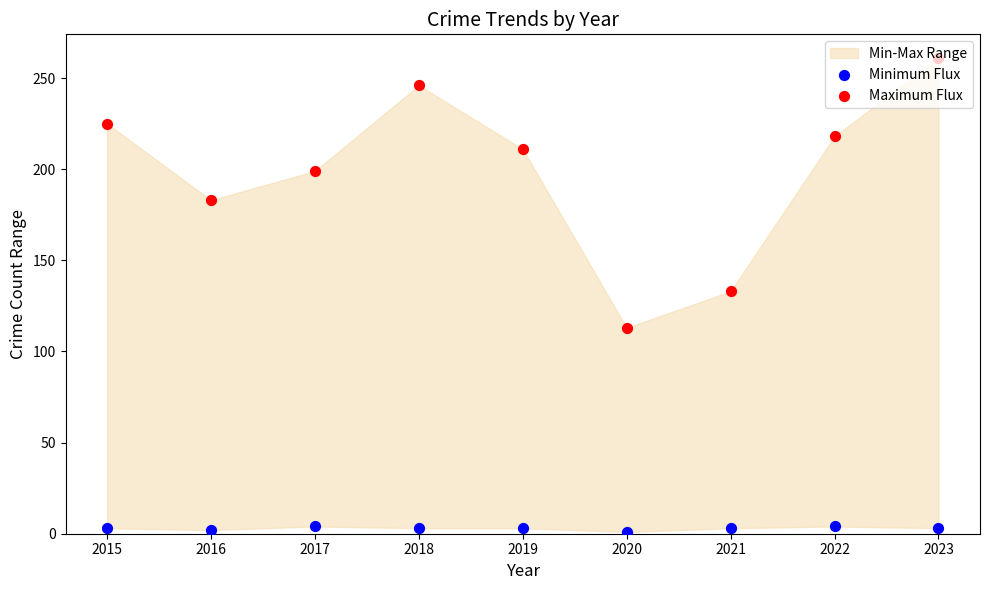

Which series reaches the minimum Y coordinate?

Minimum Flux